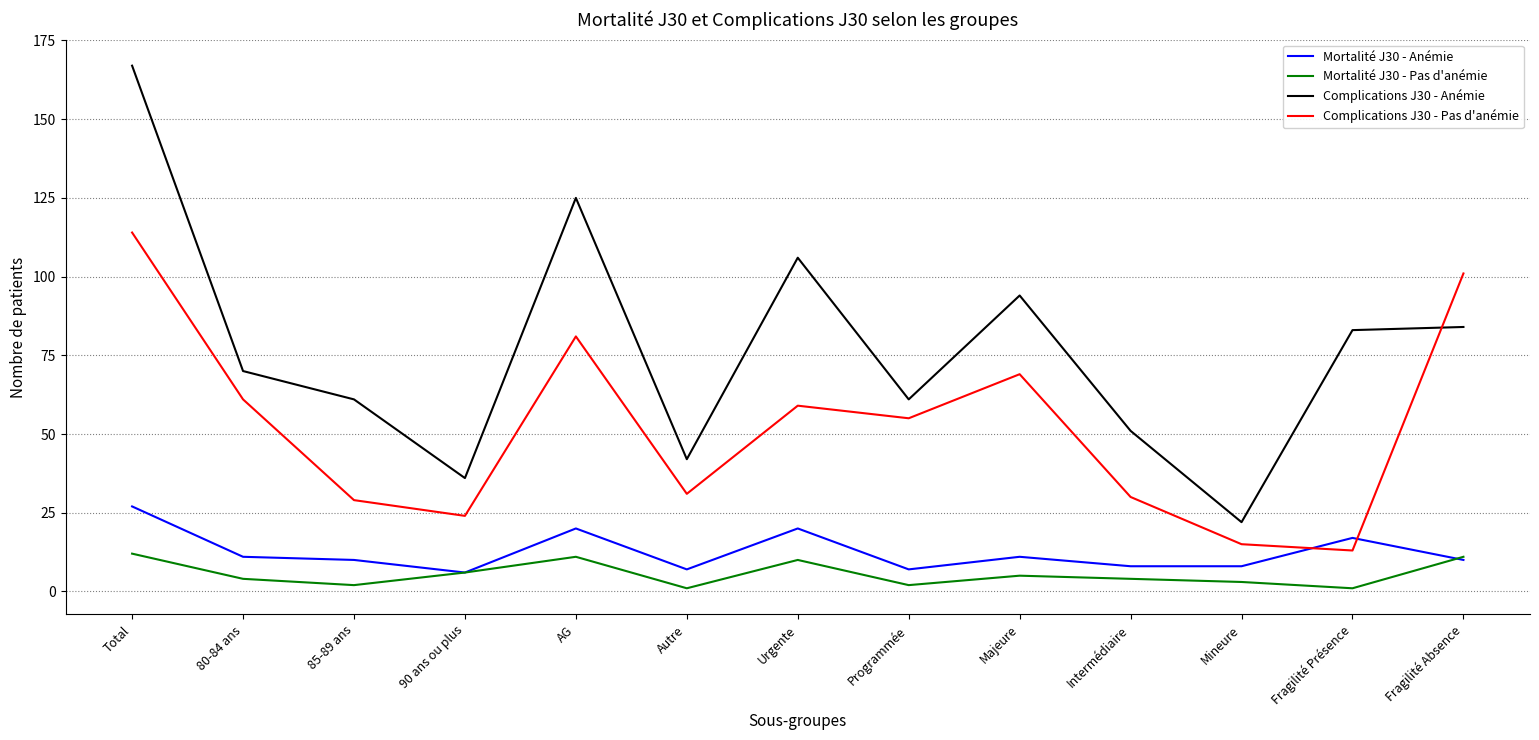

Which series has the largest range (max minus min)?

Complications J30 - Anémie